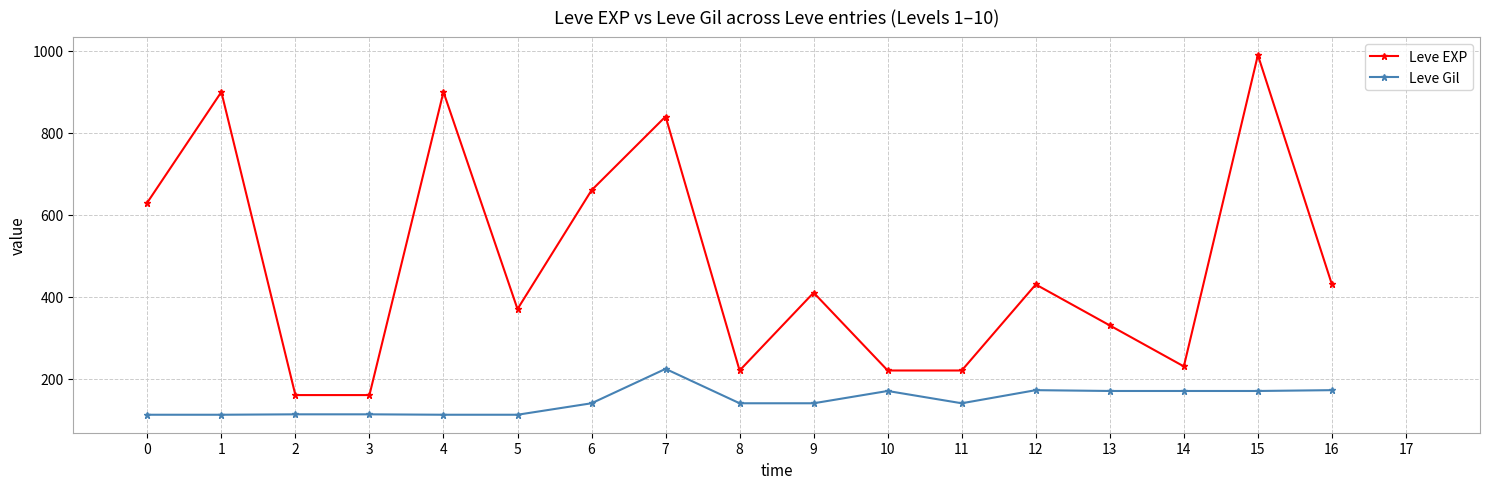

What are all the series names shown in the legend?

Leve EXP, Leve Gil